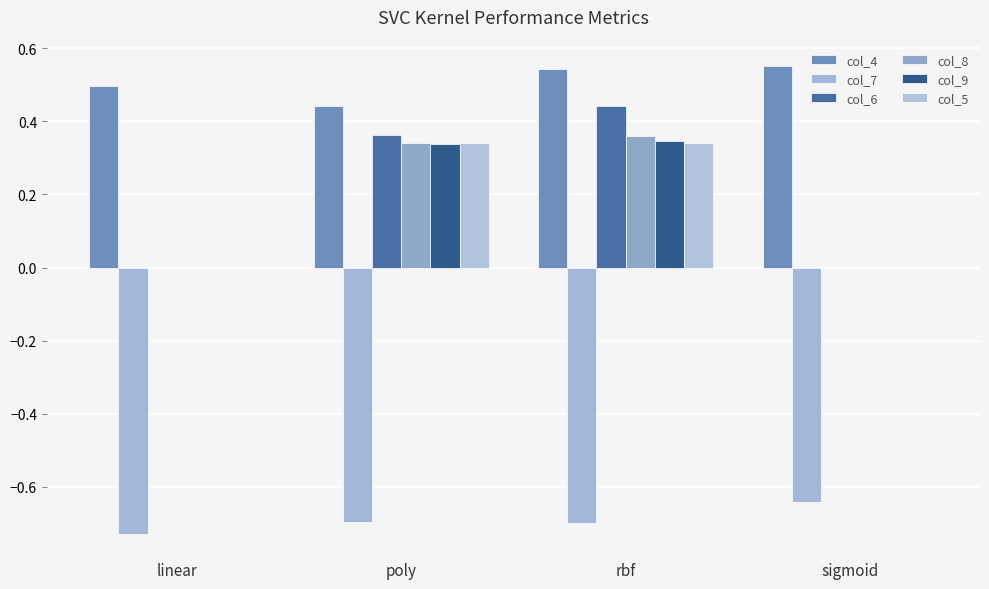

At which label is col_6 closest to 0?

linear